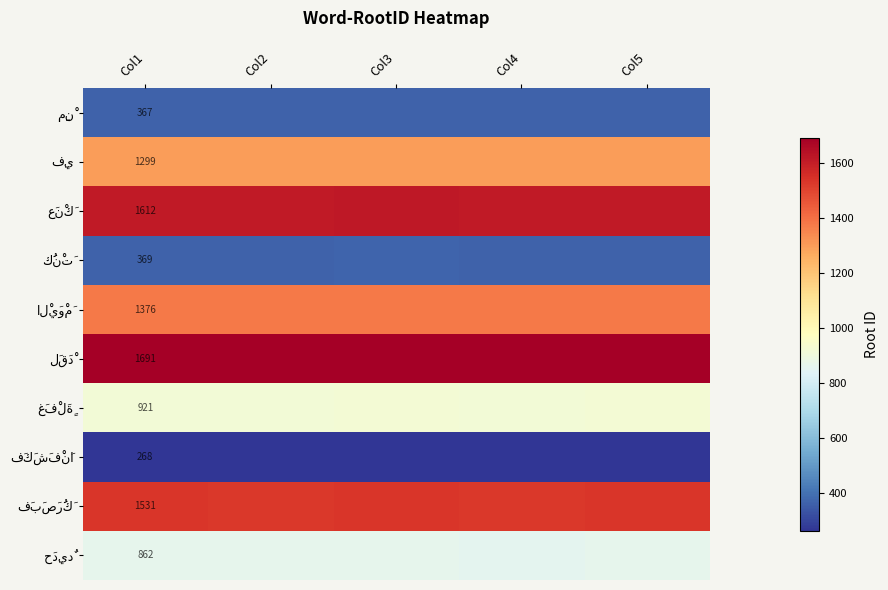

How many series are shown in this chart?

10